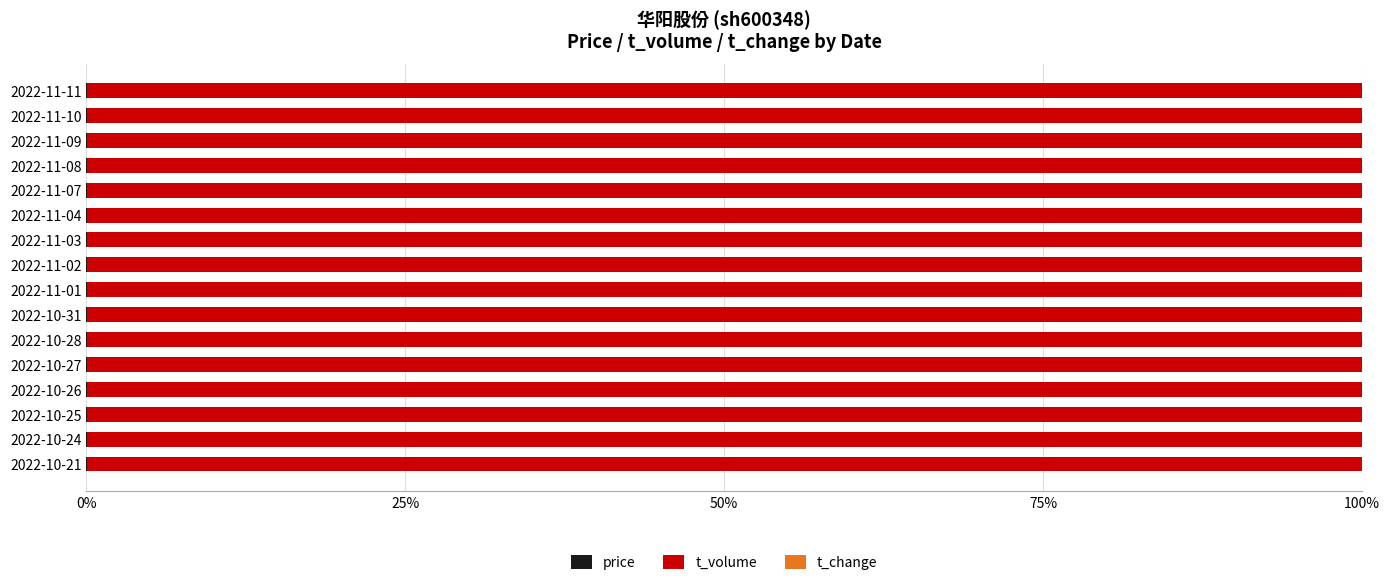

How many categories are shown in the chart?

16